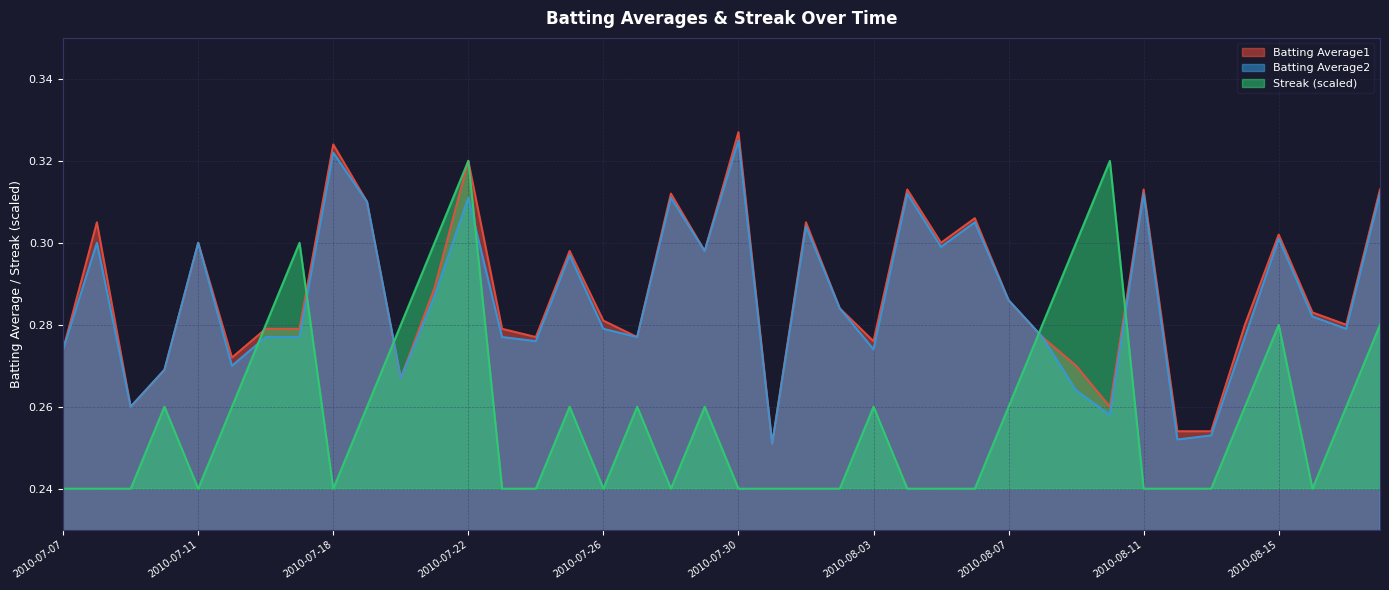

What is the greatest value displayed?

0.3